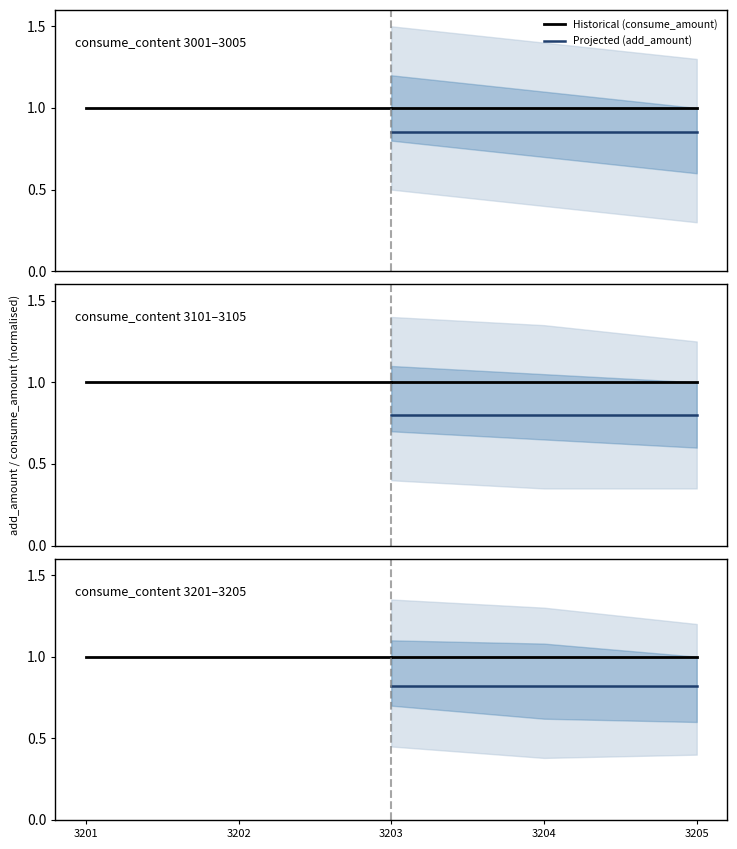

Is it true that Projected (add_amount) equals 0.3 at 3204?

False